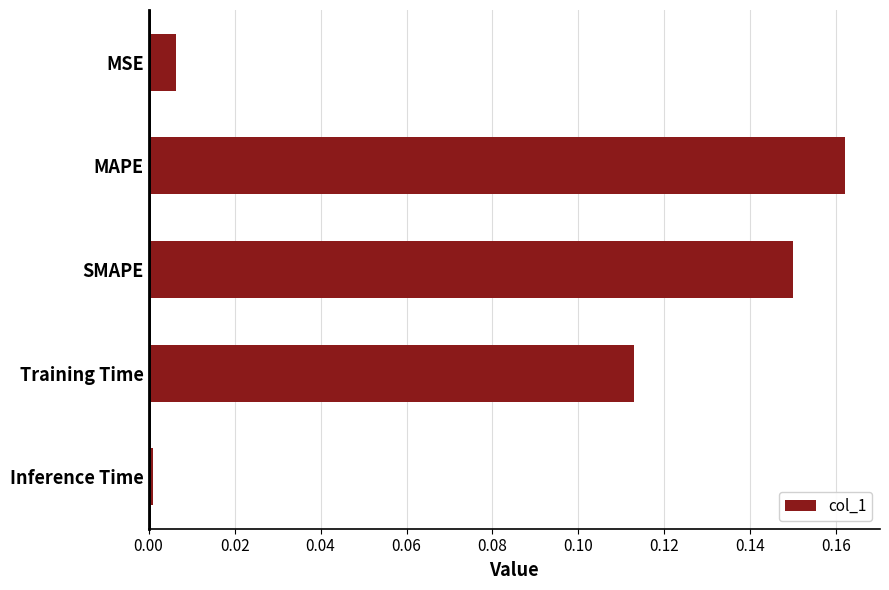

Which category has the highest value across all series?

MAPE